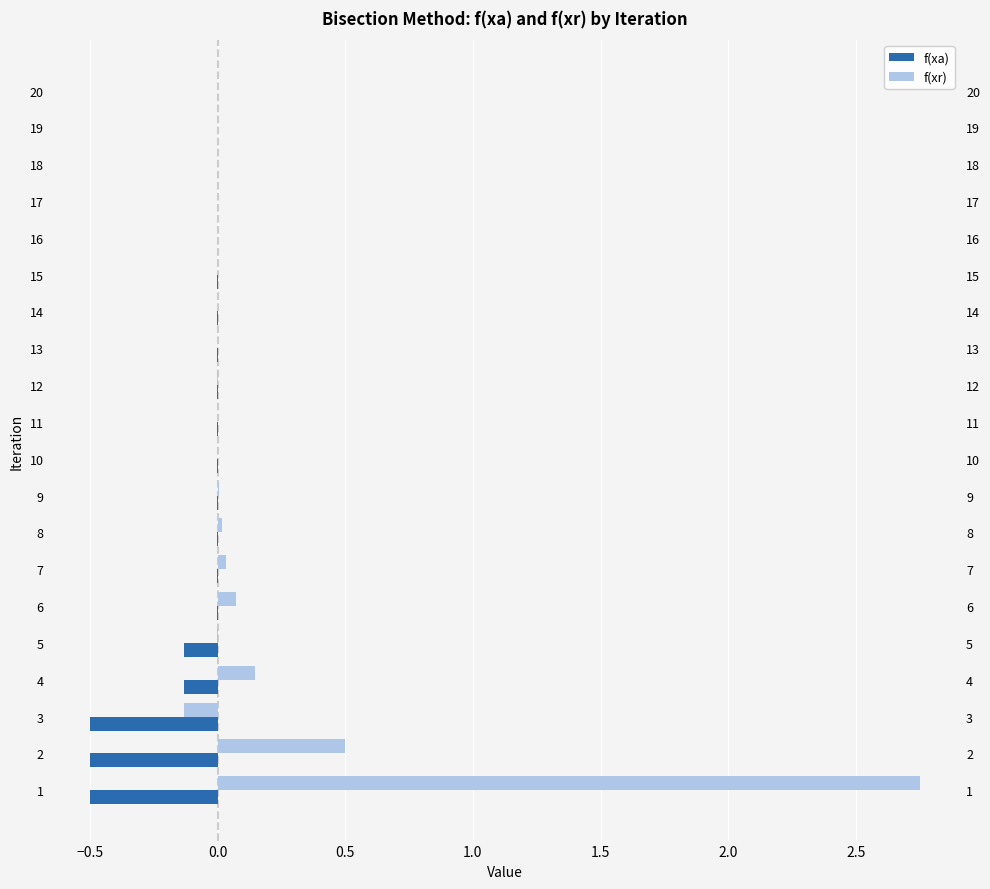

Reading left to right, transcribe all the data shown in this chart.

f(xa): -0.5	-0.5	-0.5	-0.1	-0.1	-0.0	-0.0	-0.0	-0.0	-0.0	-0.0	-0.0	-0.0	-0.0	-0.0	-0.0	-0.0	-0.0	-0.0	-0.0
f(xr): 2.8	0.5	-0.1	0.1	-0.0	0.1	0.0	0.0	0.0	0.0	0.0	-0.0	0.0	0.0	-0.0	-0.0	-0.0	0.0	-0.0	0.0